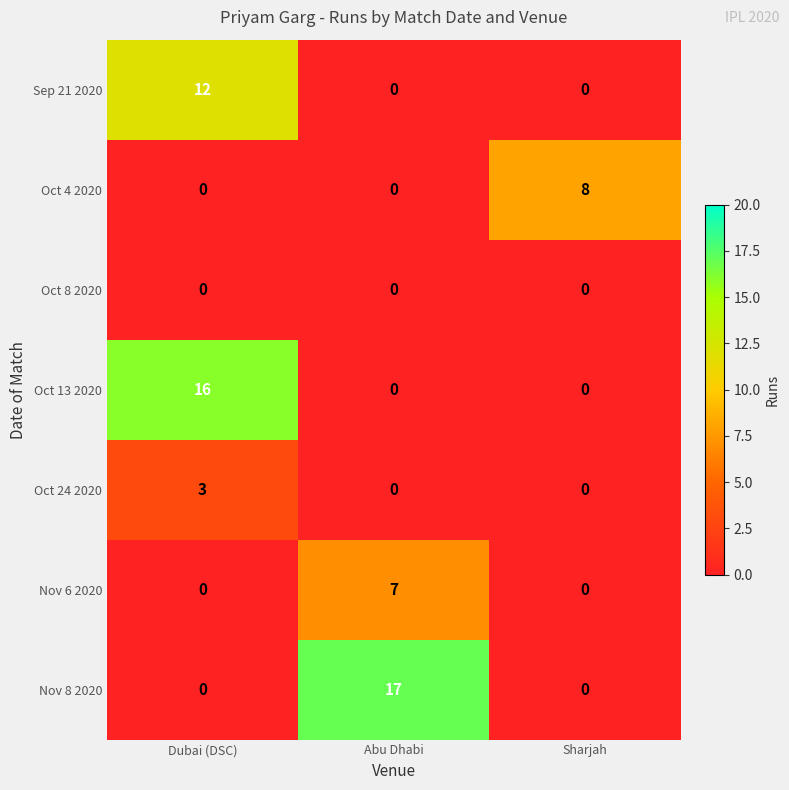

What is the highest value of the Oct 24 2020 series?

3